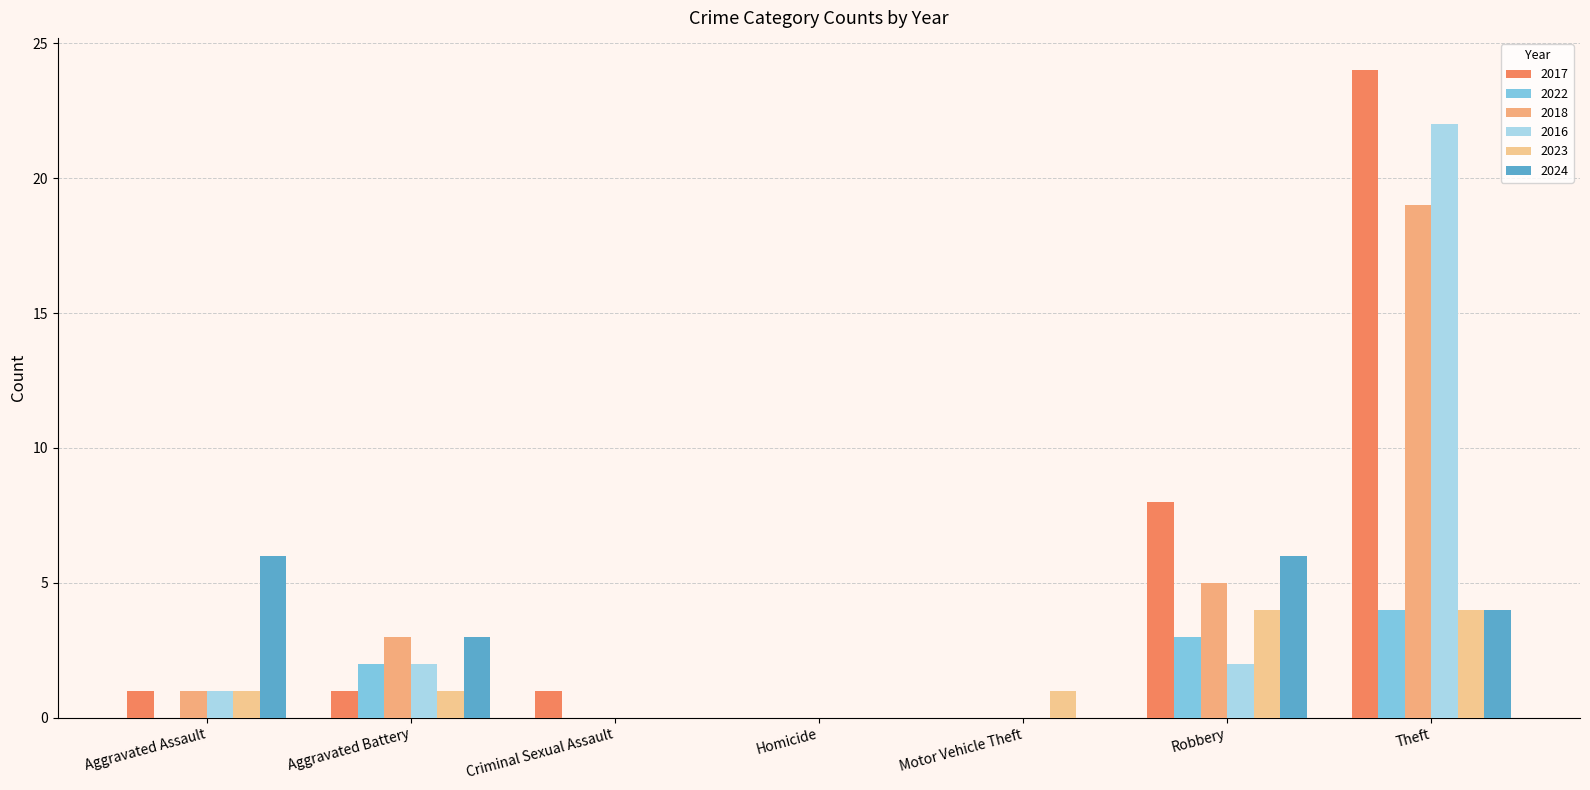

What position from the left is Theft?

7